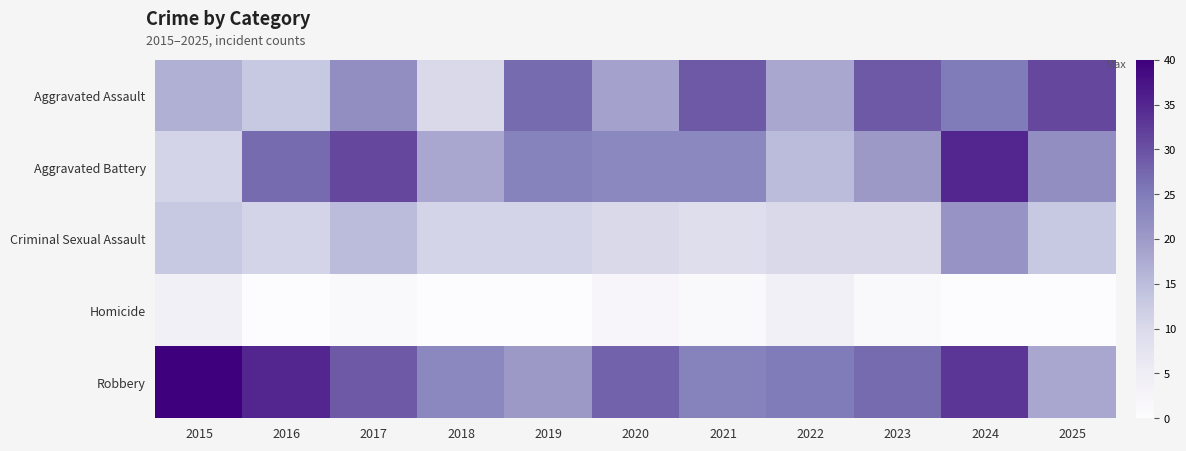

Which series has the largest total across all categories?

Robbery